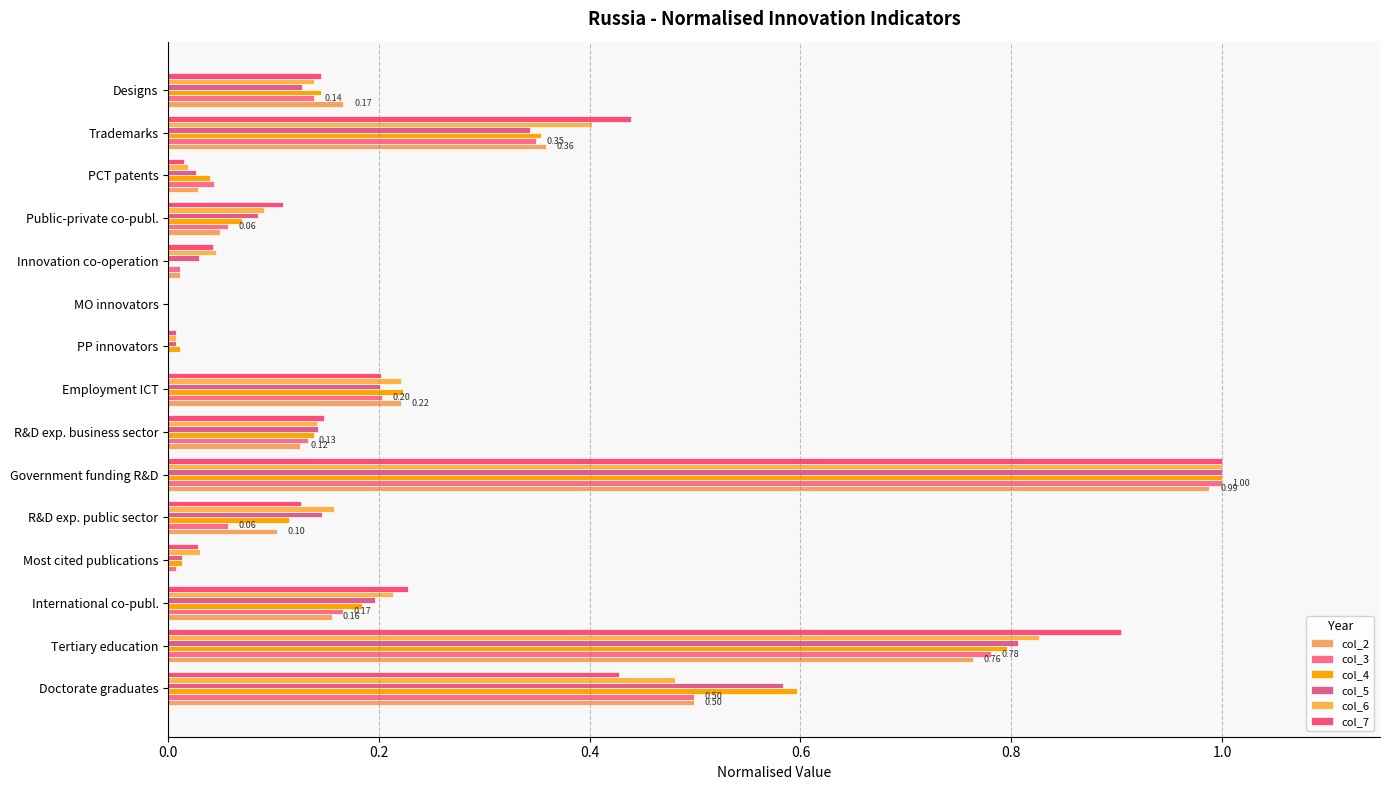

How many categories are shown in the chart?

15